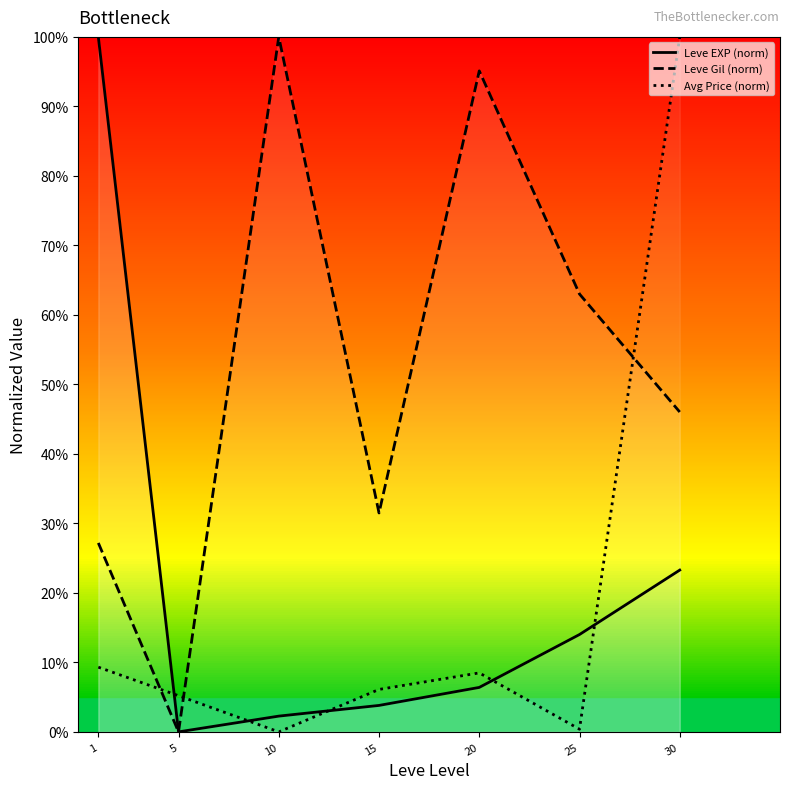

What is the value of the Leve EXP (norm) point at the 1st from the left?

1.0